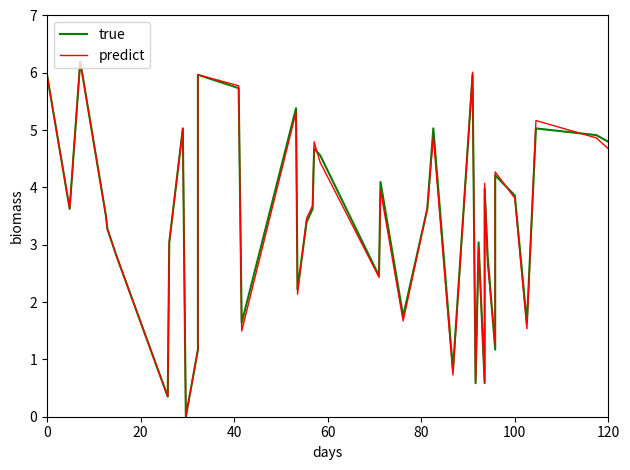

How many values in the predict series exceed 3?

24